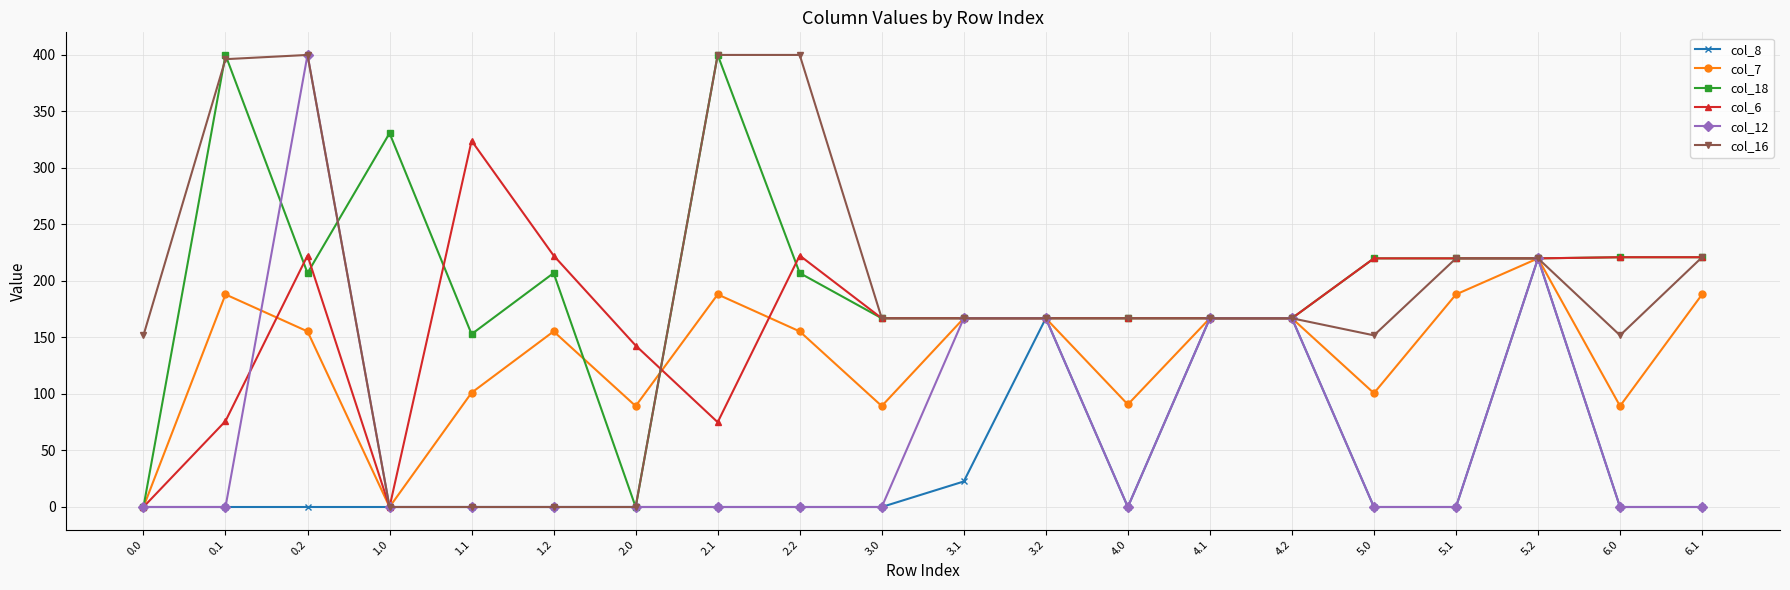

What is the difference between the highest and lowest values at 2.2?

400.0